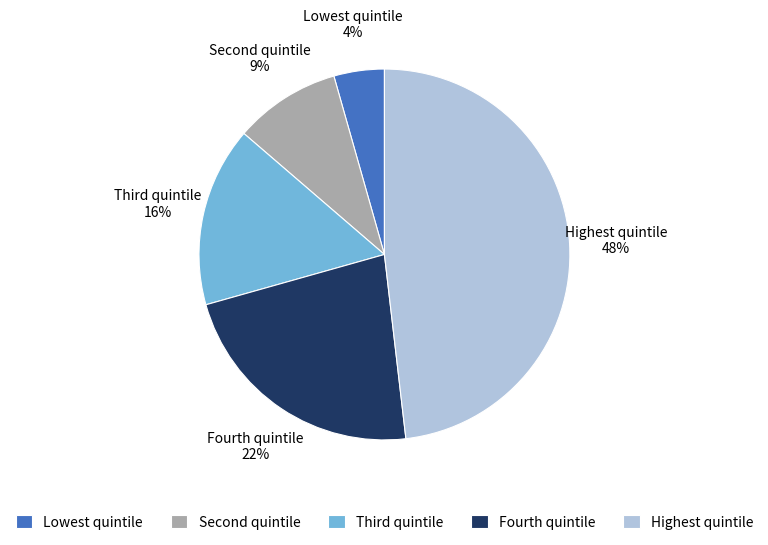

Which slice is the smallest?

Lowest quintile